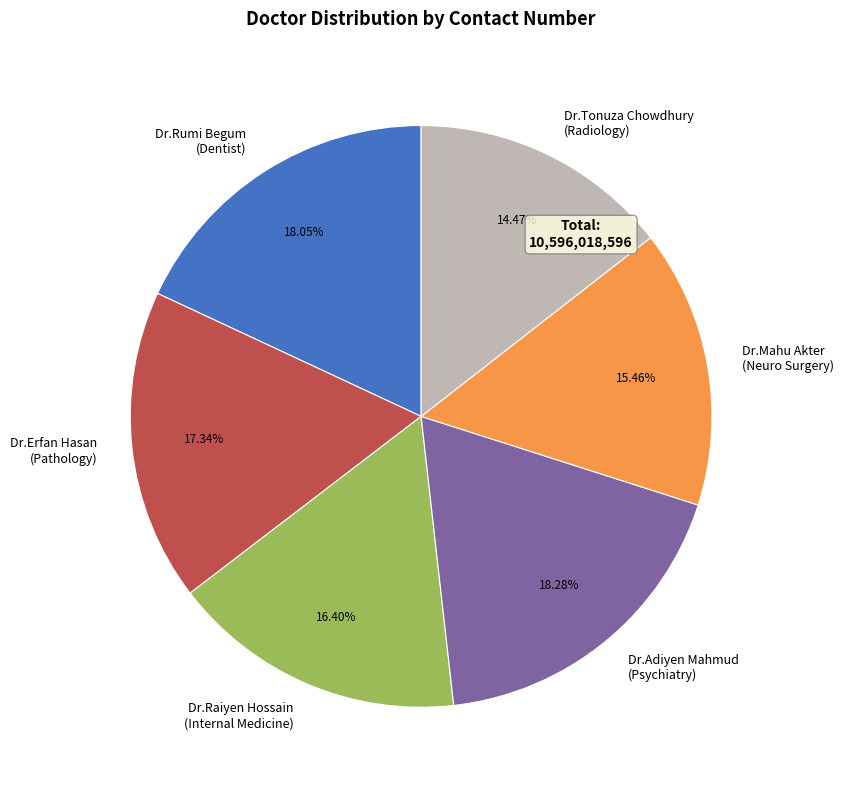

How many slices are in this pie chart?

6